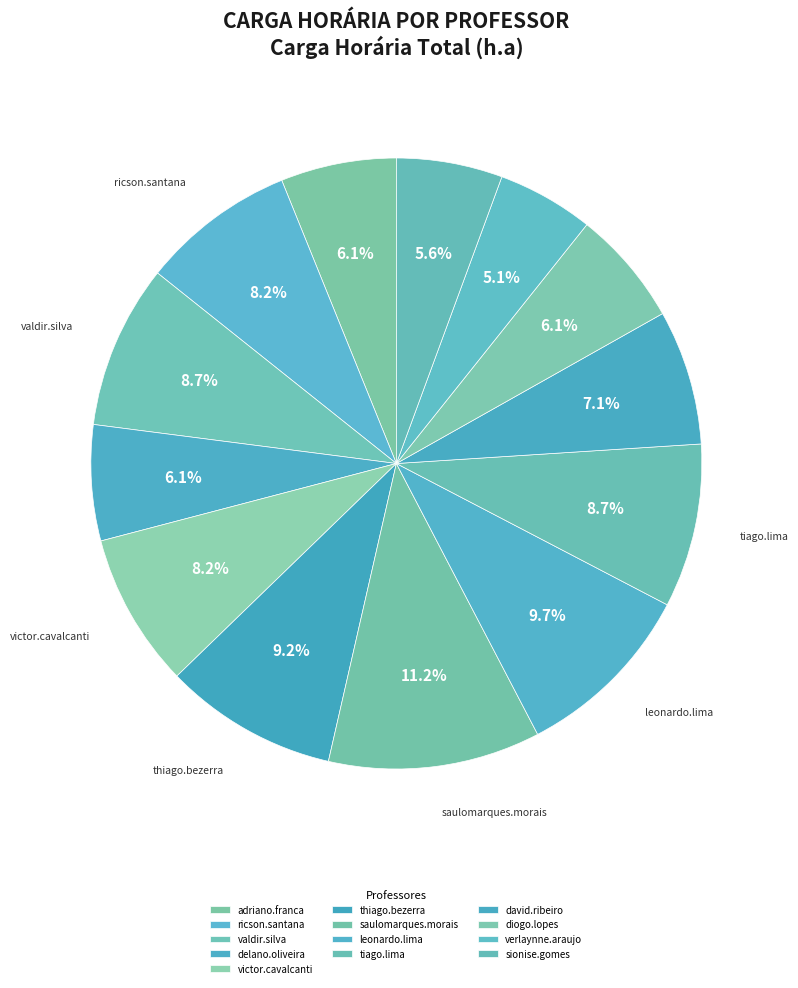

Approximately how many times larger is the value at verlaynne.araujo compared to leonardo.lima?

0.5